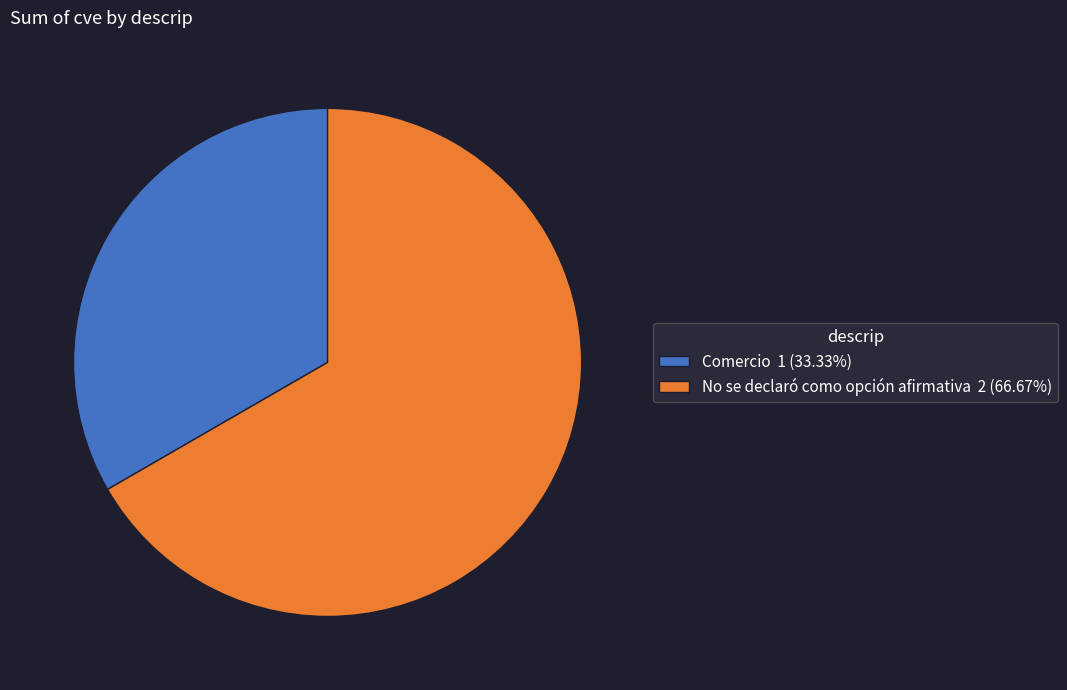

Combined, do Comercio and No se declaró como opción afirmativa account for over 50%?

Yes